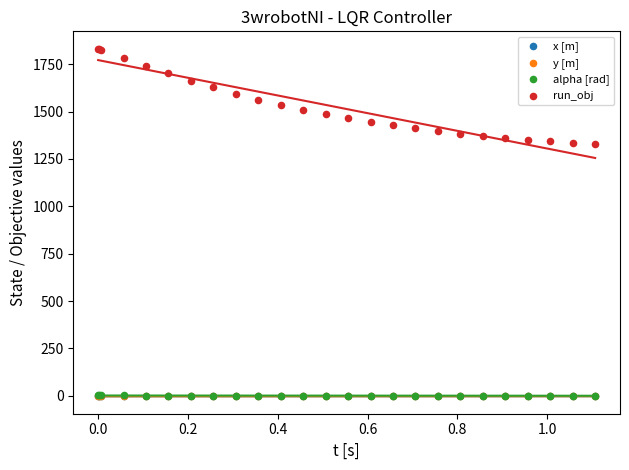

Which series reaches the maximum Y coordinate?

run_obj